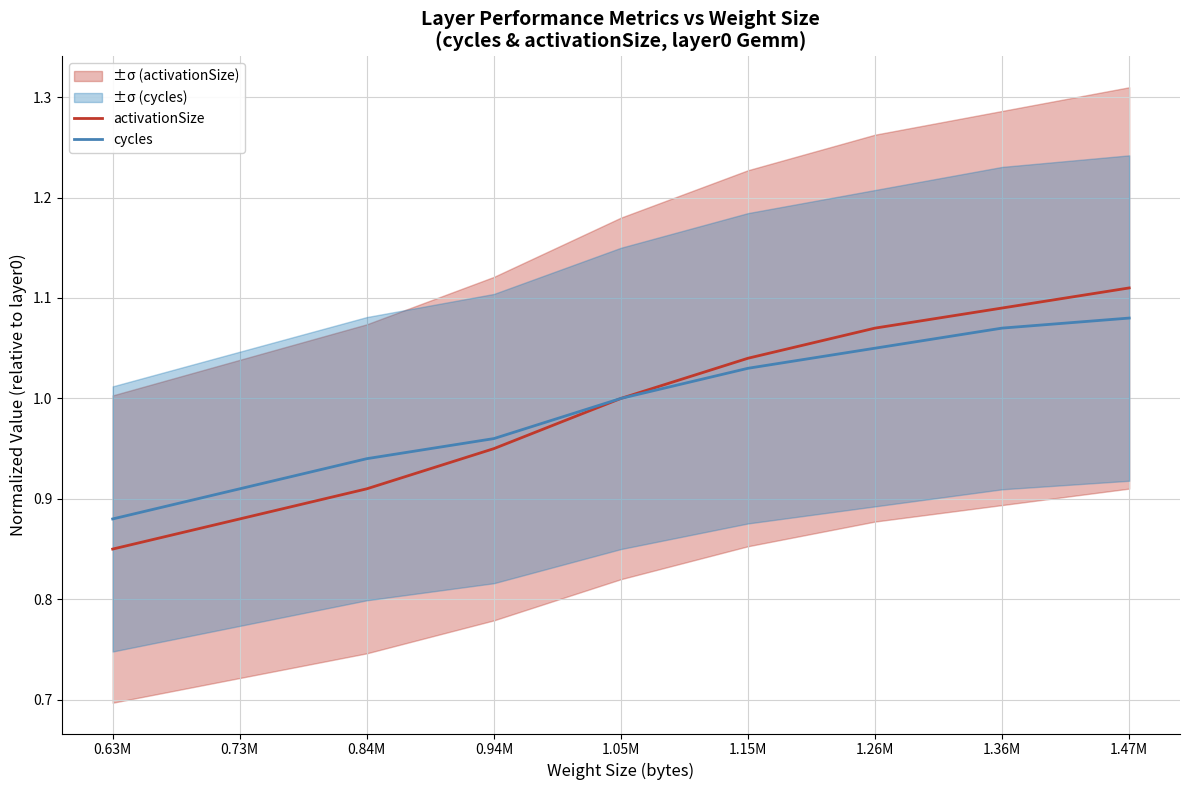

What is the sum of the cycles values at 0.63M and 0.73M?

1.8